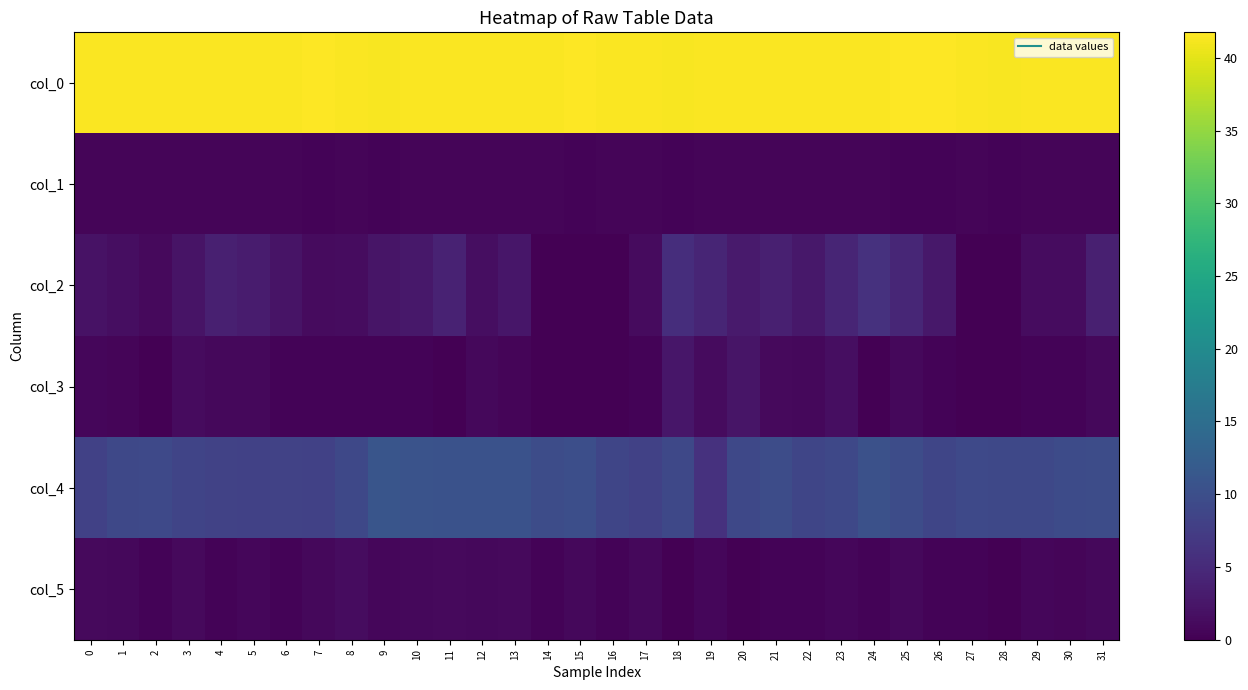

Reading left to right, list all the values displayed in this chart.

col_0: 0=41.5	1=41.5	2=41.5	3=41.5	4=41.5	5=41.5	6=41.5	7=41.7	8=41.5	9=41.3	10=41.5	11=41.5	12=41.5	13=41.5	14=41.5	15=41.7	16=41.5	17=41.5	18=41.3	19=41.5	20=41.5	21=41.5	22=41.5	23=41.5	24=41.5	25=41.8	26=41.7	27=41.5	28=41.3	29=41.5	30=41.5	31=41.5
col_1: 0=0.5	1=0.5	2=0.5	3=0.5	4=0.5	5=0.5	6=0.5	7=0.5	8=0.5	9=0.5	10=0.5	11=0.5	12=0.5	13=0.5	14=0.5	15=0.5	16=0.5	17=0.5	18=0.5	19=0.5	20=0.5	21=0.5	22=0.5	23=0.5	24=0.5	25=0.4	26=0.5	27=0.5	28=0.5	29=0.5	30=0.5	31=0.5
col_2: 0=2.0	1=1.5	2=1.0	3=2.2	4=3.8	5=3.2	6=2.2	7=1.2	8=1.3	9=2.3	10=2.8	11=4.0	12=1.5	13=2.5	14=0.0	15=0.0	16=0.0	17=1.2	18=5.5	19=4.3	20=3.0	21=3.8	22=2.8	23=4.2	24=6.0	25=4.5	26=2.8	27=0.0	28=0.0	29=1.3	30=1.3	31=3.8
col_3: 0=0.7	1=0.5	2=0.0	3=1.3	4=0.8	5=0.8	6=0.4	7=0.4	8=0.5	9=0.5	10=0.4	11=0.0	12=0.9	13=0.5	14=0.0	15=0.0	16=0.0	17=0.4	18=2.5	19=1.2	20=2.4	21=1.1	22=0.8	23=1.5	24=0.0	25=0.9	26=0.4	27=0.0	28=0.0	29=0.5	30=0.5	31=0.8
col_4: 0=8.0	1=9.0	2=9.2	3=8.5	4=8.2	5=8.0	6=8.2	7=8.0	8=9.0	9=11.0	10=10.8	11=10.5	12=10.5	13=10.5	14=9.7	15=10.0	16=8.8	17=8.0	18=9.0	19=6.0	20=9.0	21=9.8	22=8.8	23=9.0	24=10.3	25=9.8	26=8.7	27=9.2	28=9.0	29=9.0	30=9.5	31=9.8
col_5: 0=1.0	1=0.8	2=0.4	3=1.1	4=0.4	5=0.7	6=0.4	7=0.8	8=1.4	9=0.7	10=0.8	11=1.1	12=0.9	13=1.1	14=0.5	15=0.8	16=0.4	17=0.8	18=0.0	19=0.7	20=0.0	21=0.4	22=0.4	23=0.7	24=0.5	25=0.8	26=0.5	27=0.4	28=0.0	29=0.7	30=0.5	31=0.8